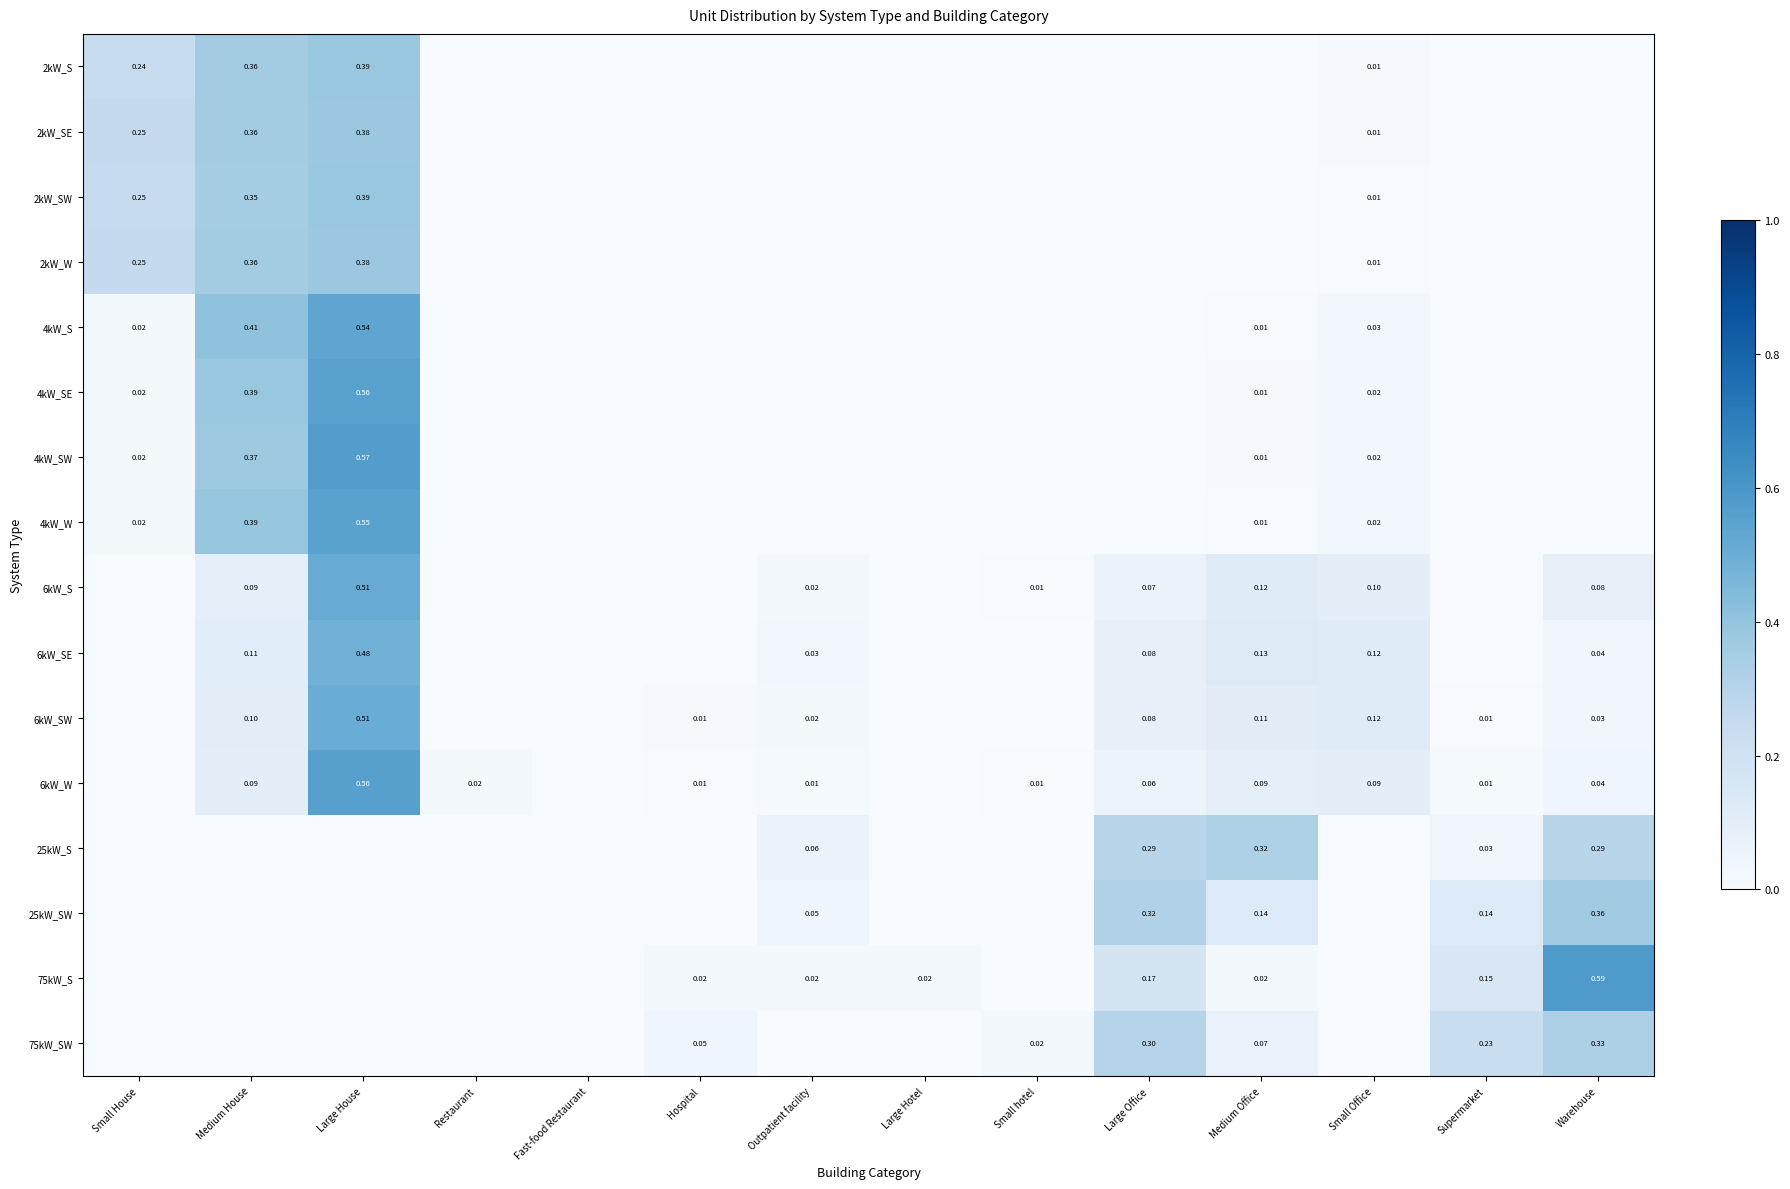

Is the value of 2kW_SW at Small hotel greater than the value of 6kW_SE at Medium Office?

No